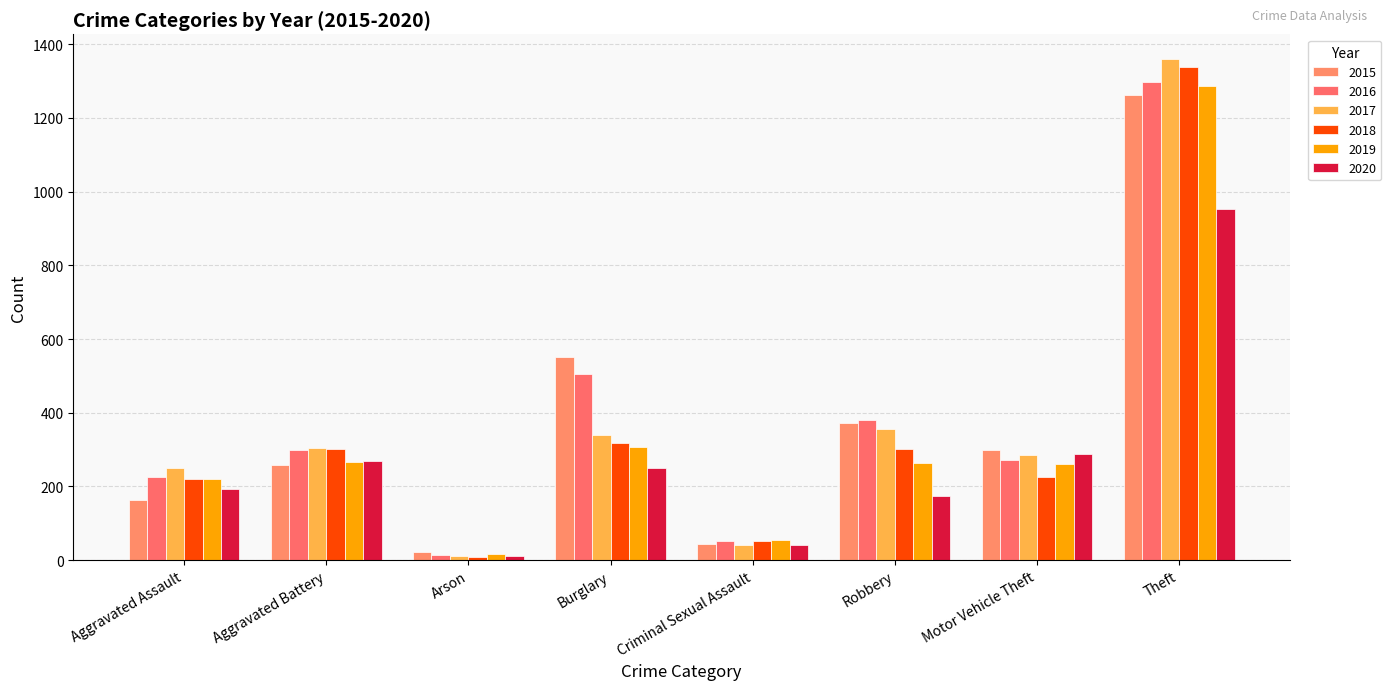

Where is 2015 nearest to the value 642?

Burglary